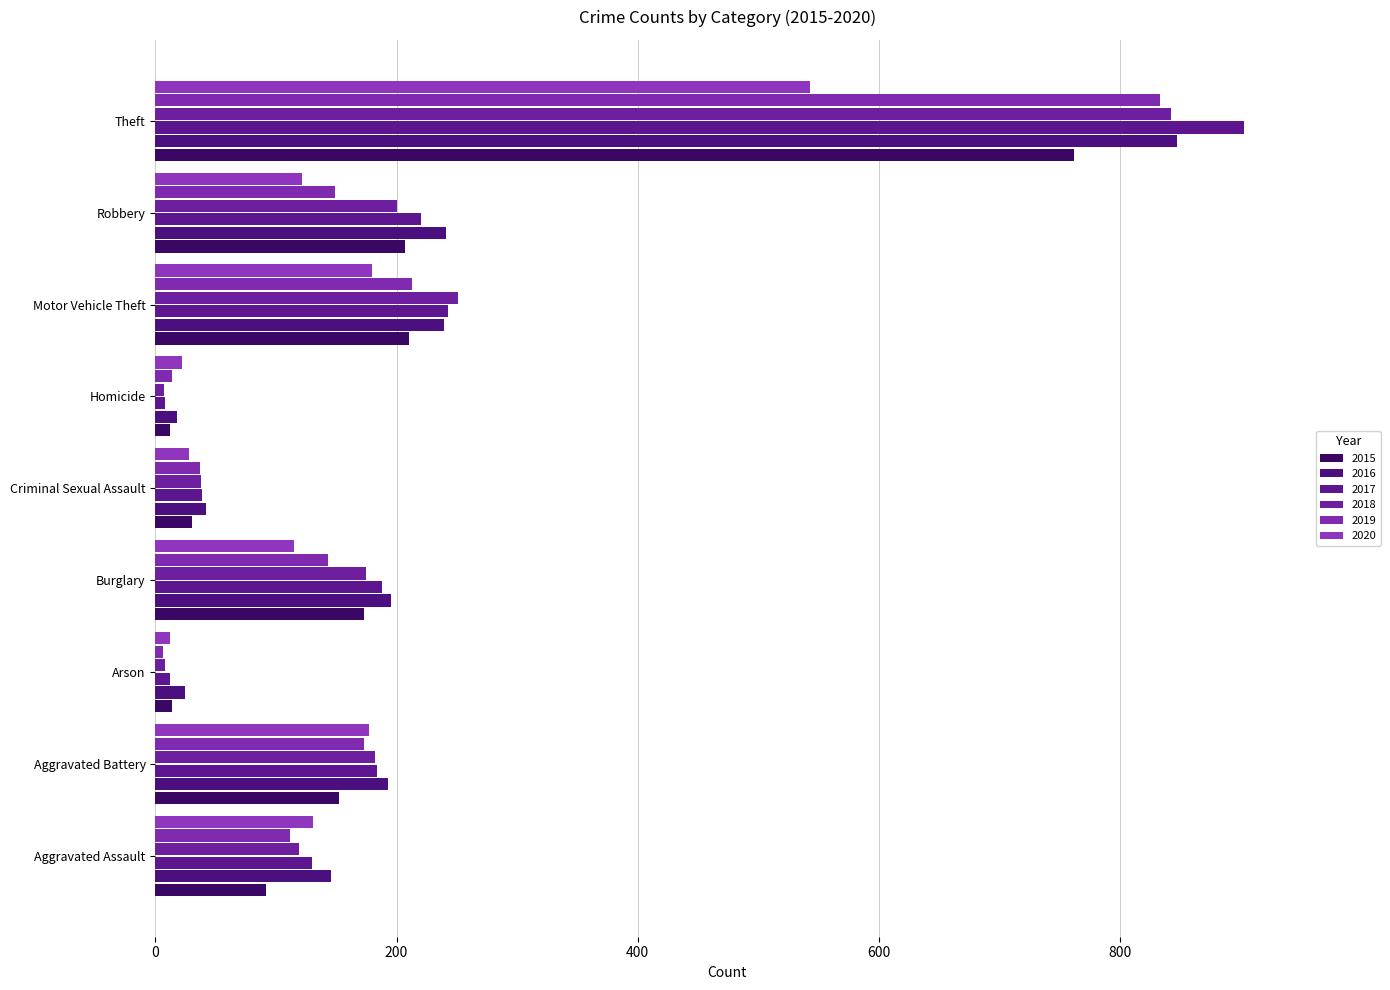

Where is 2016 nearest to the value 432?

Robbery